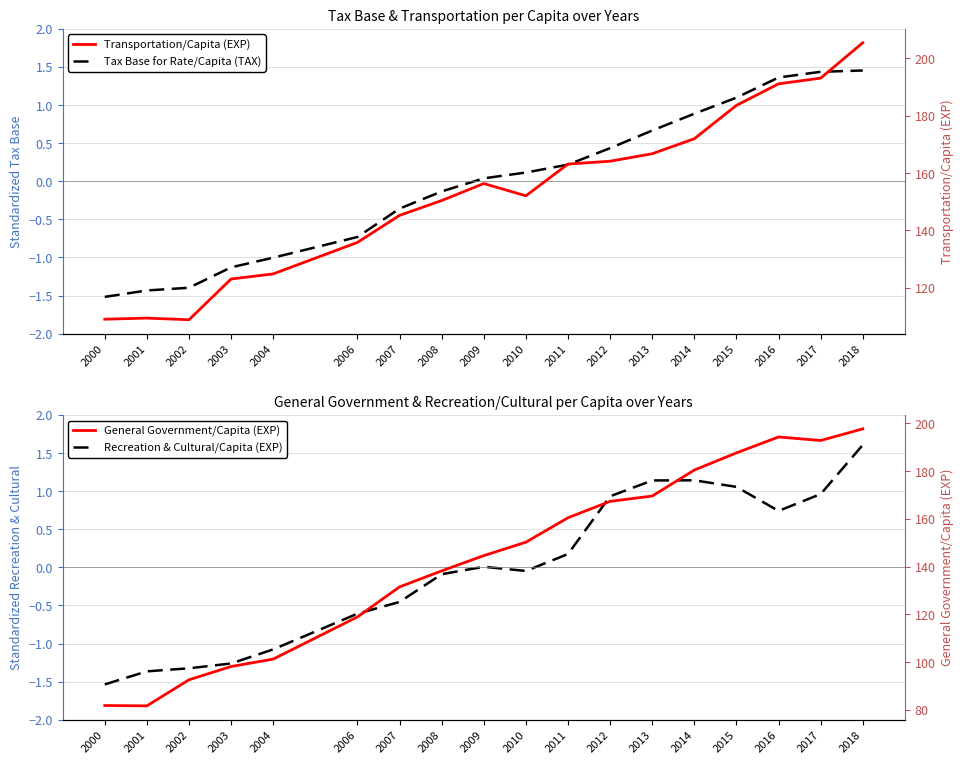

How many values in Recreation & Cultural/Capita (EXP) are below zero?

9